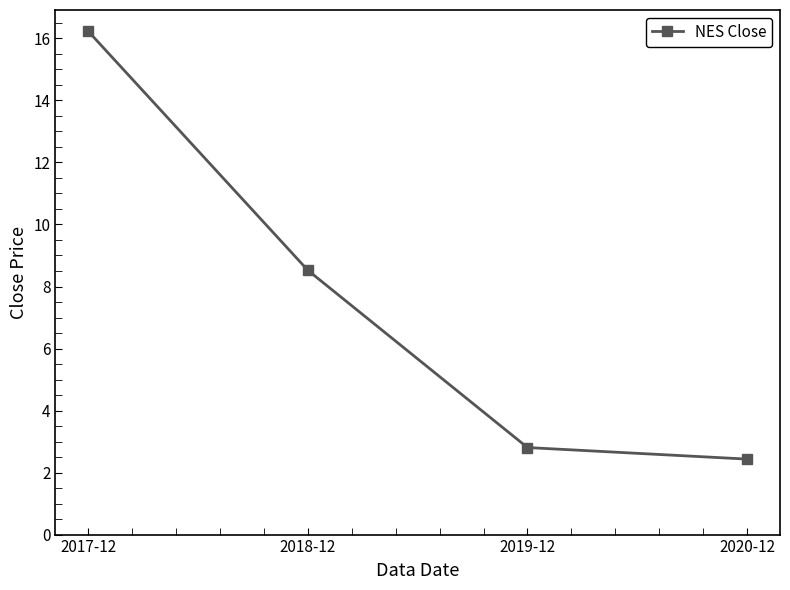

How many values are below 8?

2